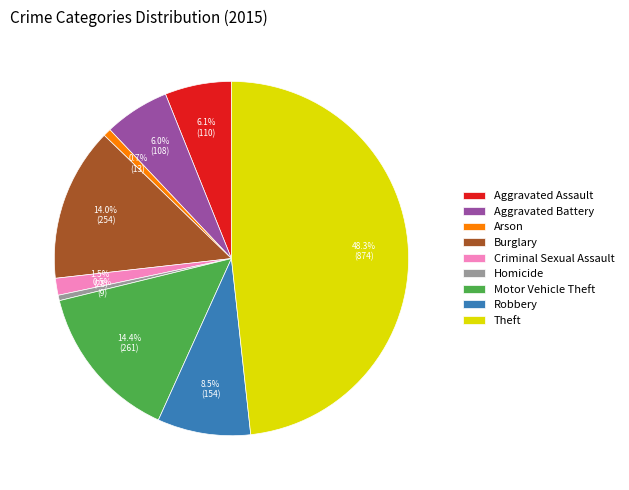

To the nearest percent, what is the difference between the largest and smallest slice percentages?

48%